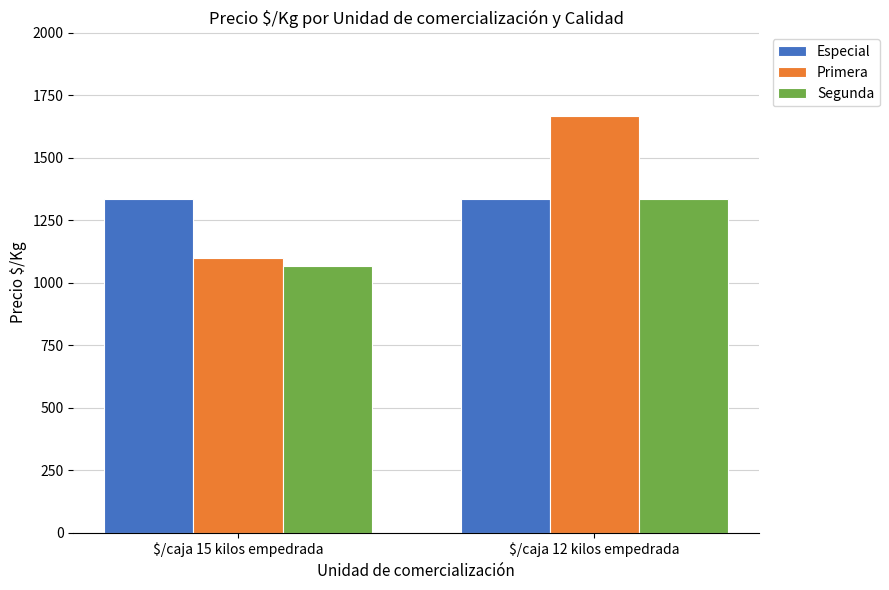

What is the sum of all Segunda values?

2400